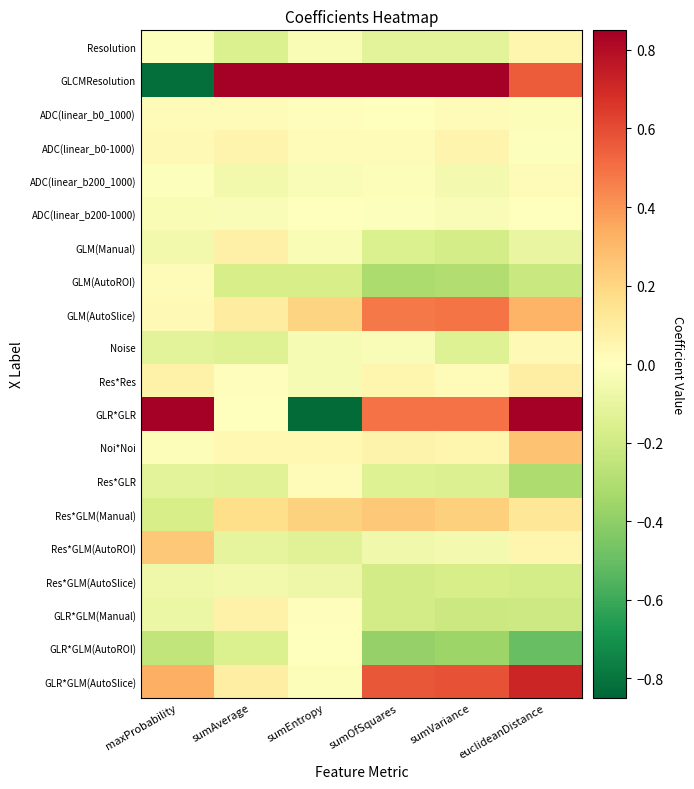

What is the maximum value shown in the chart?

1.5